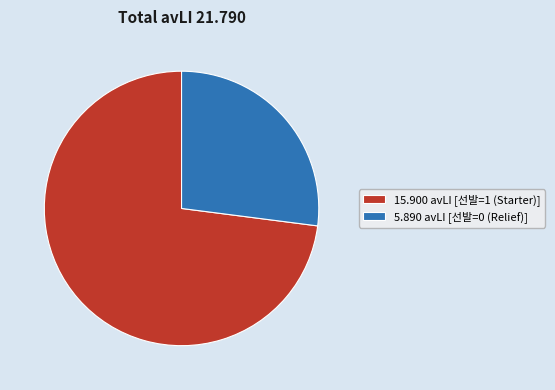

Does any single category account for the majority?

Yes